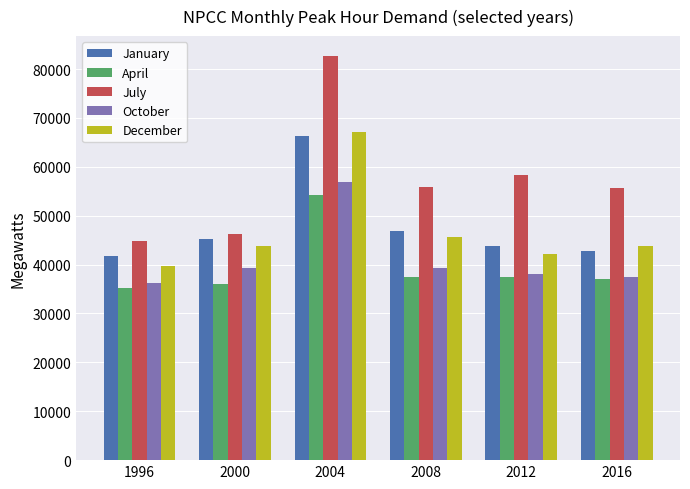

Rank the series by their maximum value, from highest to lowest.

July, December, January, October, April